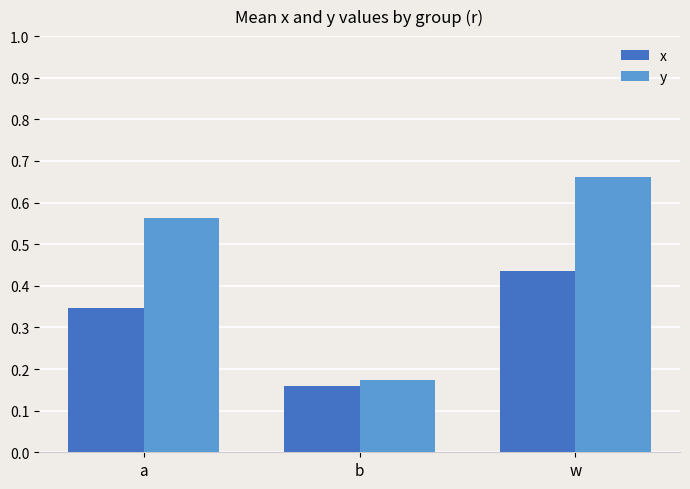

Rank the series by their average value, from lowest to highest.

x, y